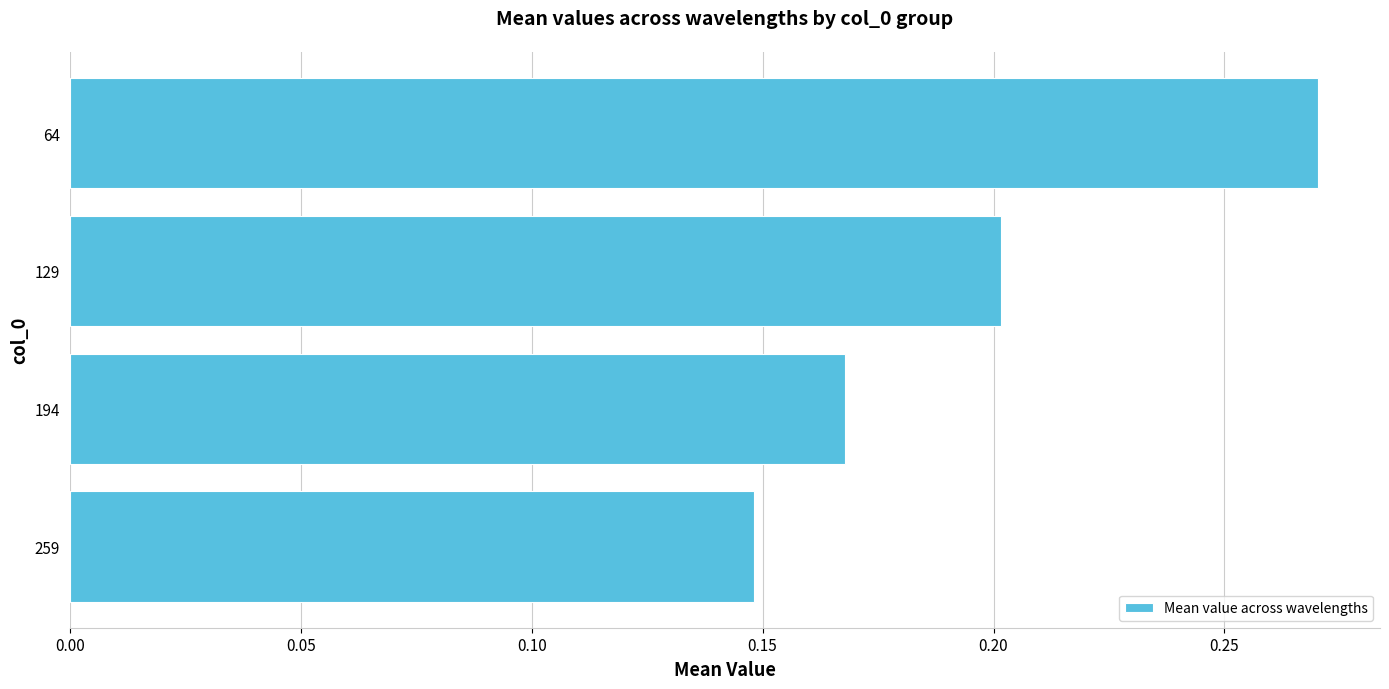

How many bars are there in total?

4